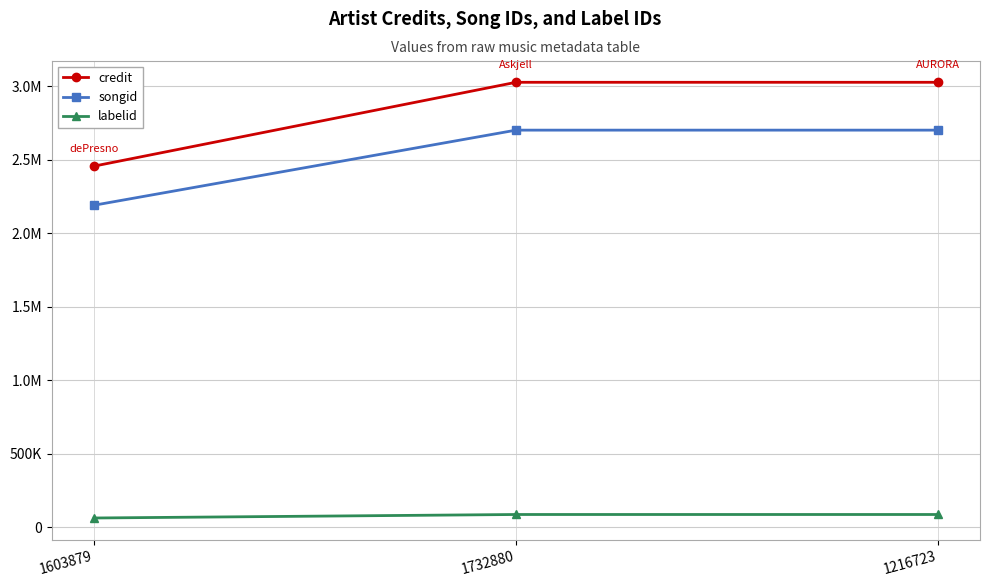

Is this an area chart (filled region under the line)?

No